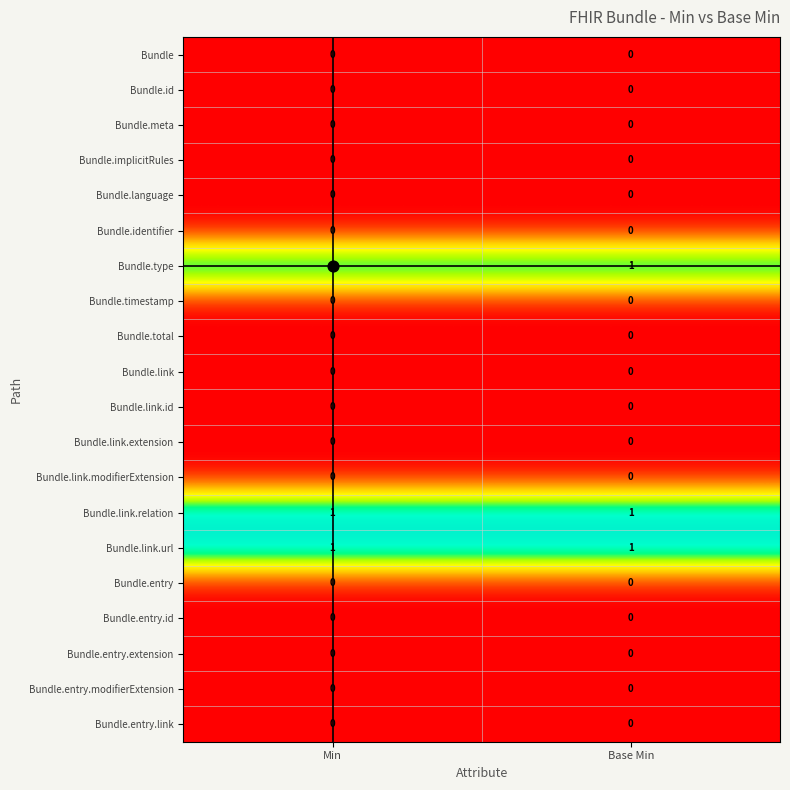

The Bundle.link.modifierExtension series shows 0 at Base Min. True or false?

True